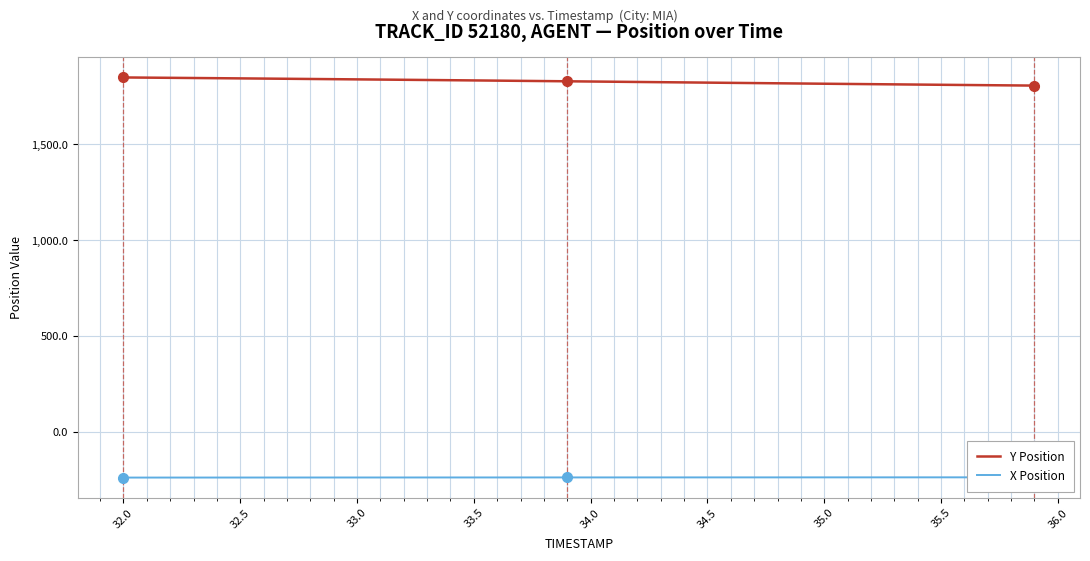

What is the sum of the X Position values at 35.0 and 32.0?

-474.3